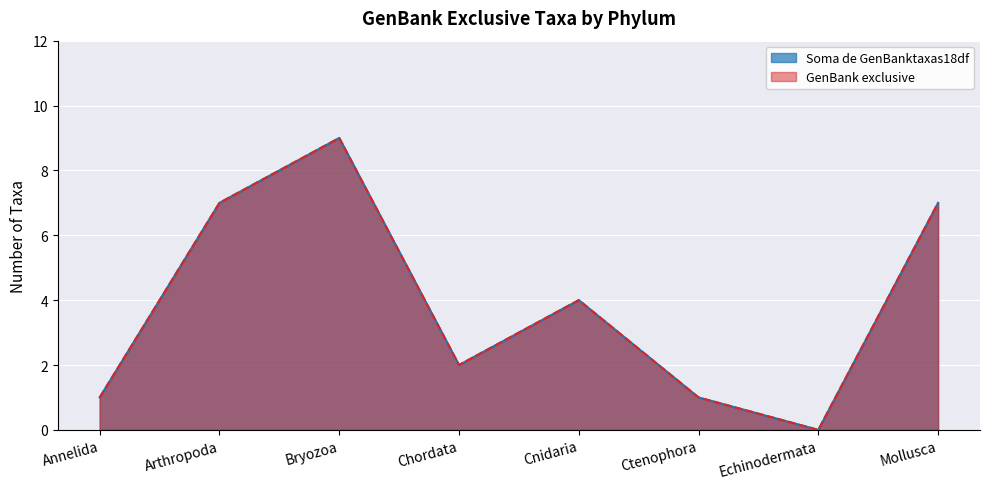

Which label corresponds to the largest value in the chart?

Bryozoa